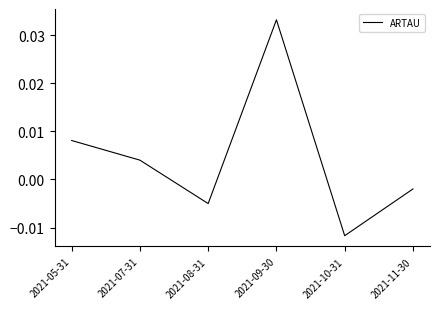

Between 2021-08-31 and 2021-11-30, which is larger?

2021-11-30